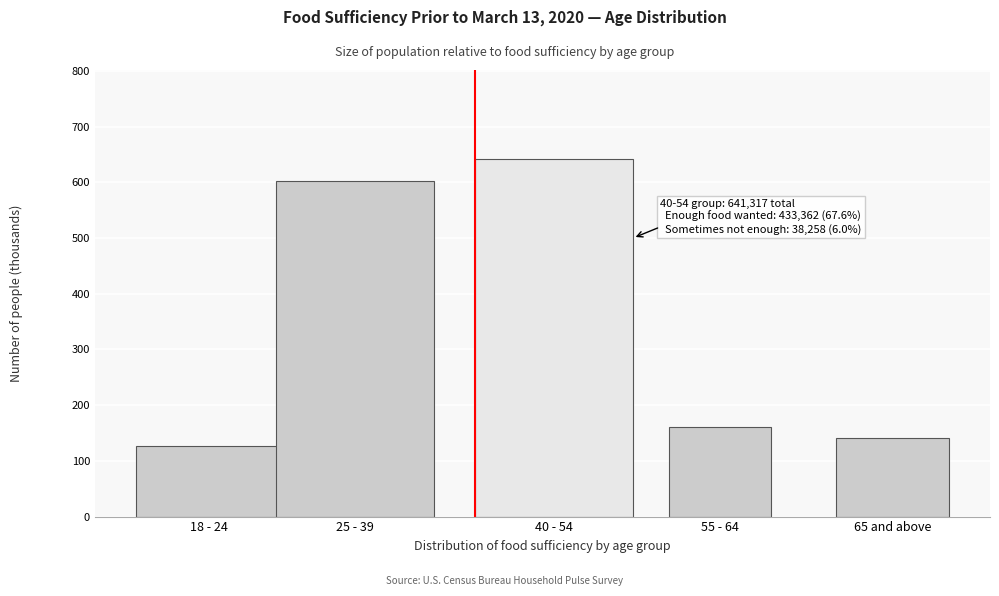

Reading left to right, what are all the values shown in this chart?

127.0	601.7	641.3	160.2	141.9